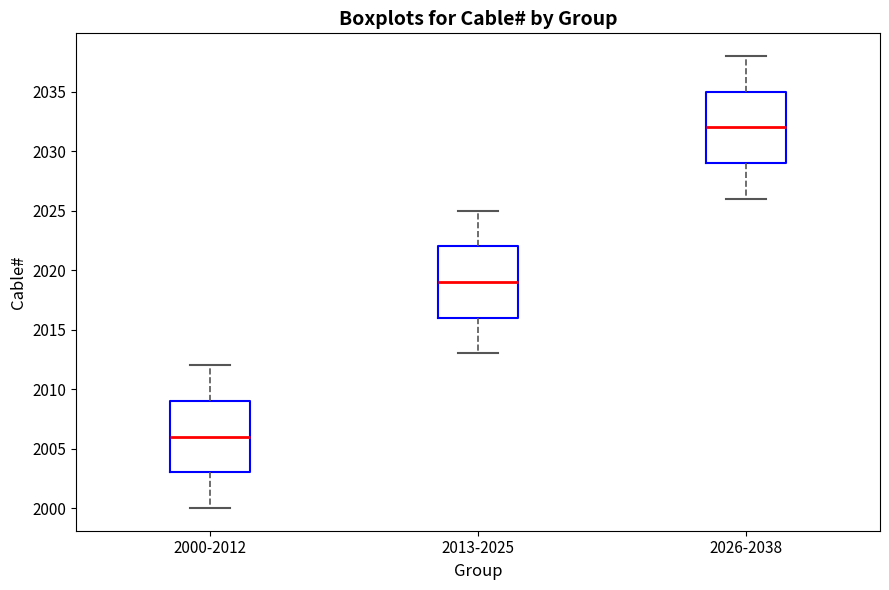

Reading left to right, read every box against the y-axis: the position of its median line, the range the box covers, and the ends of its whiskers. The values are not printed on the chart, so give them approximately, as read against the axis.

2000-2012: median 2006, box 2003 to 2009, whiskers 2000 to 2012
2013-2025: median 2019, box 2016 to 2022, whiskers 2013 to 2025
2026-2038: median 2032, box 2029 to 2035, whiskers 2026 to 2038